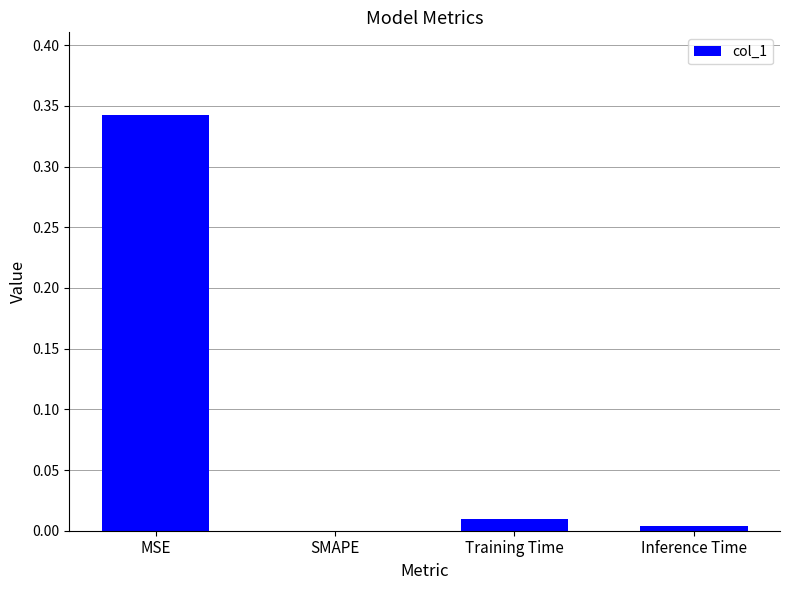

The value at Training Time is 0.0. True or false?

True